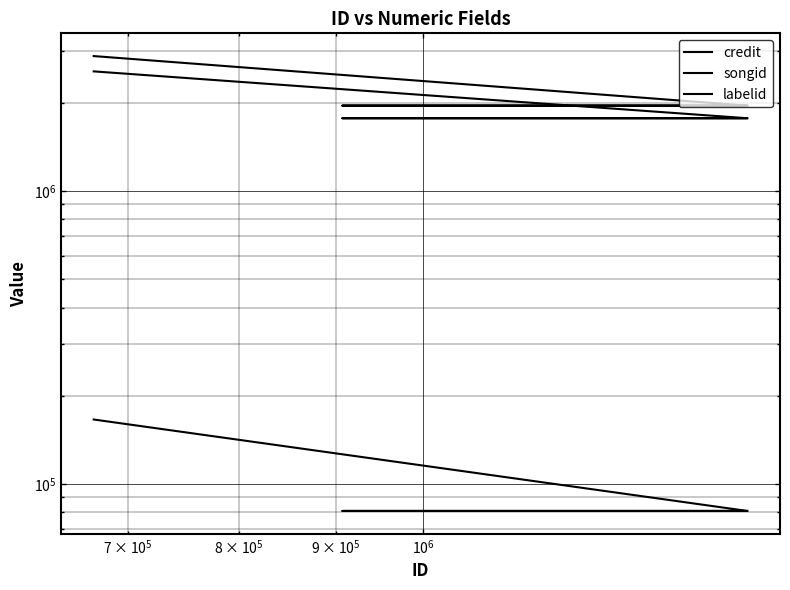

Rank the series by their maximum value, from highest to lowest.

credit, songid, labelid